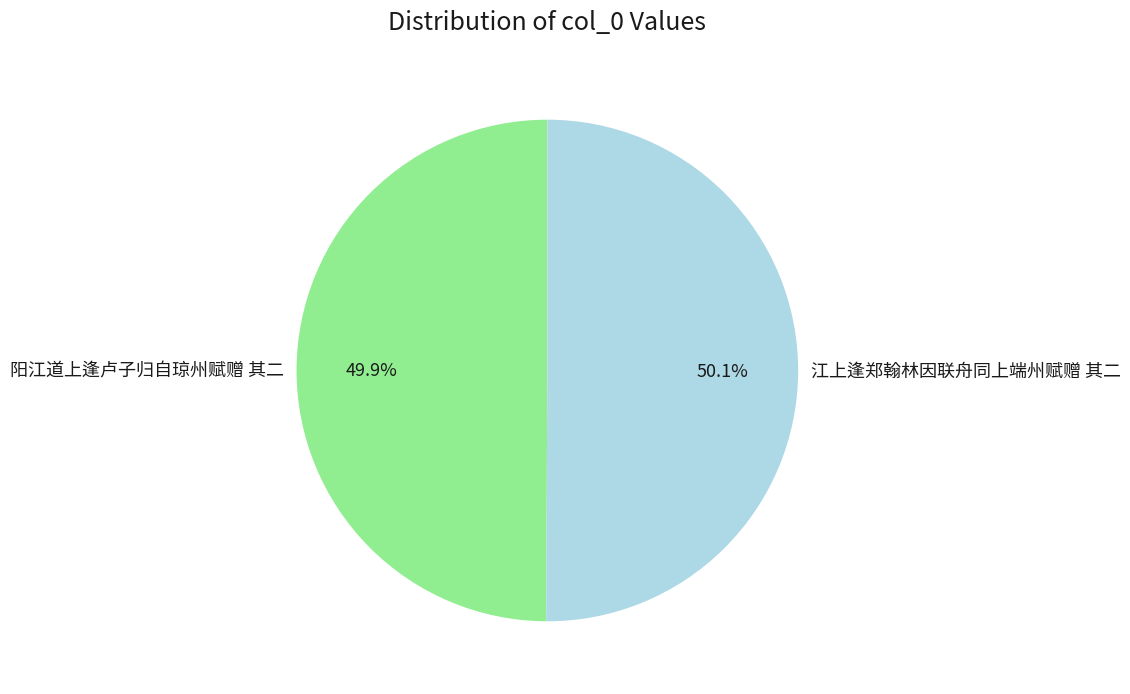

How many slices are in this pie chart?

2